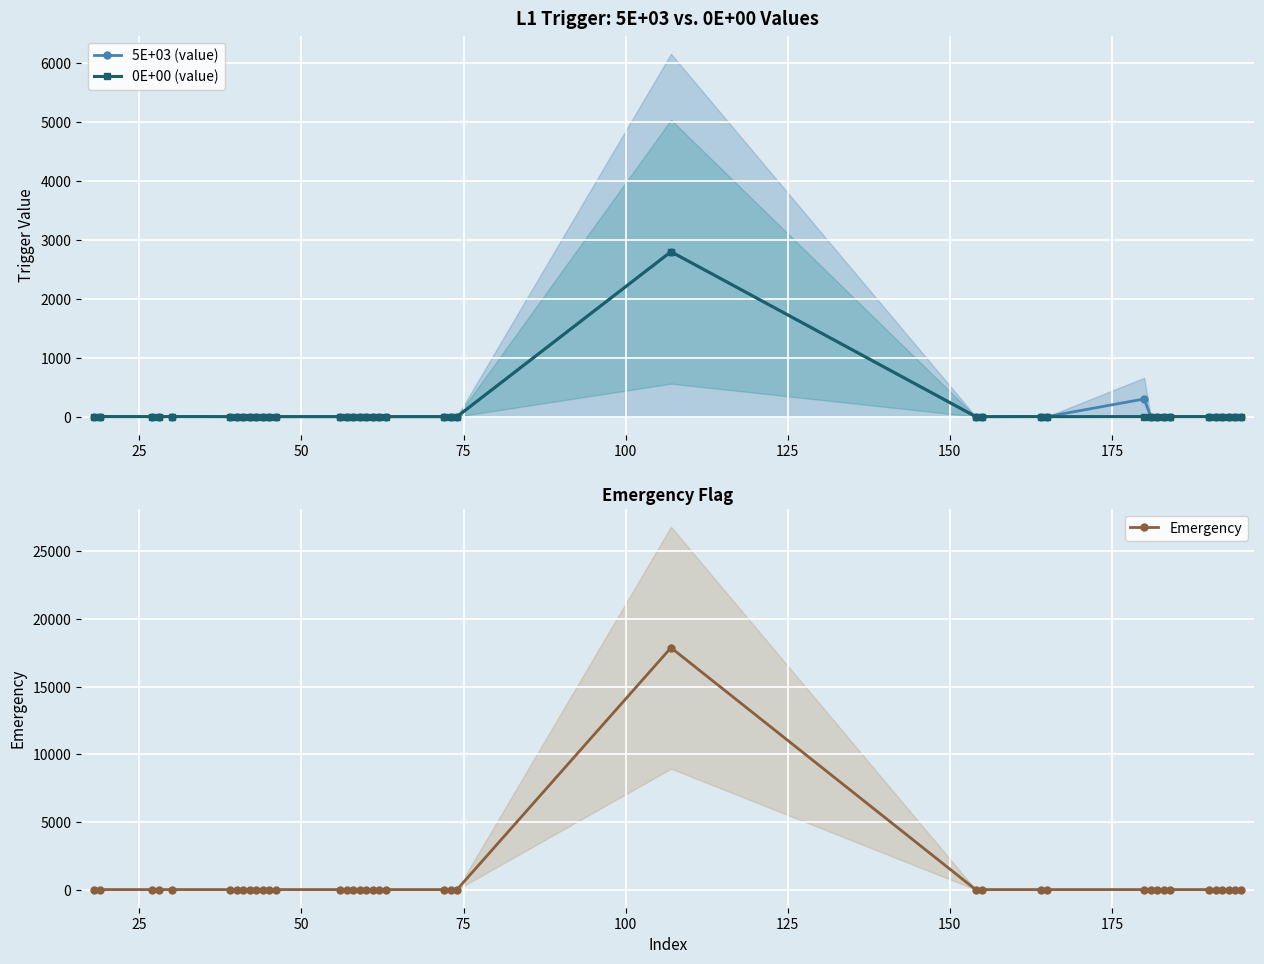

True or false: 0E+00 (value) and Emergency cross at least once.

True